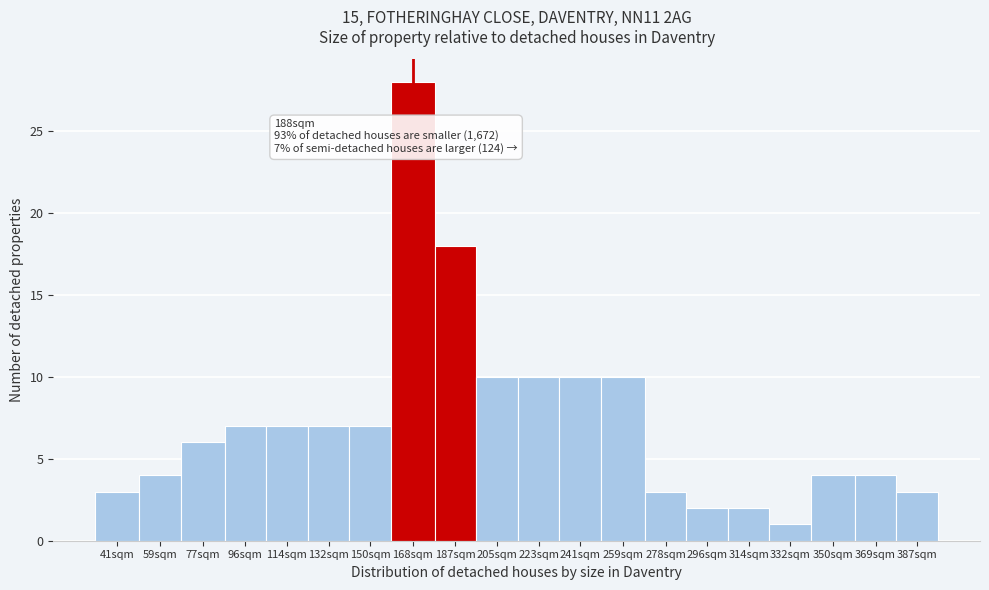

Reading left to right, what are all the values shown in this chart?

3	4	6	7	7	7	7	28	18	10	10	10	10	3	2	2	1	4	4	3